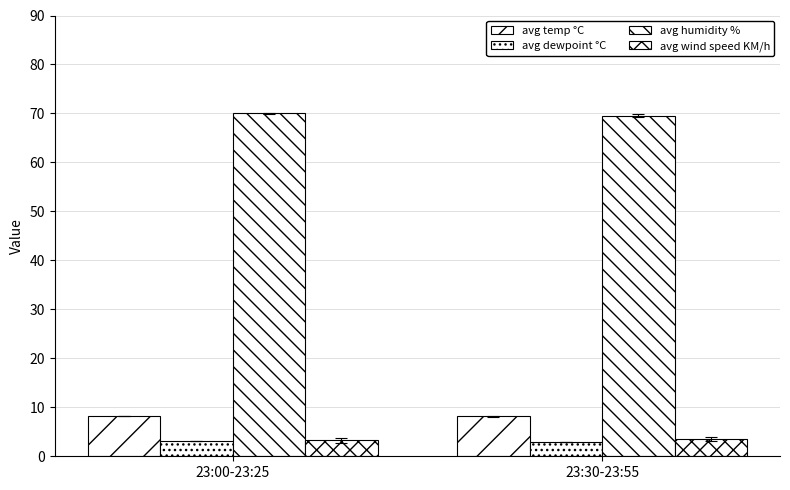

What is the label of the 2nd bar from the left?

23:30-23:55